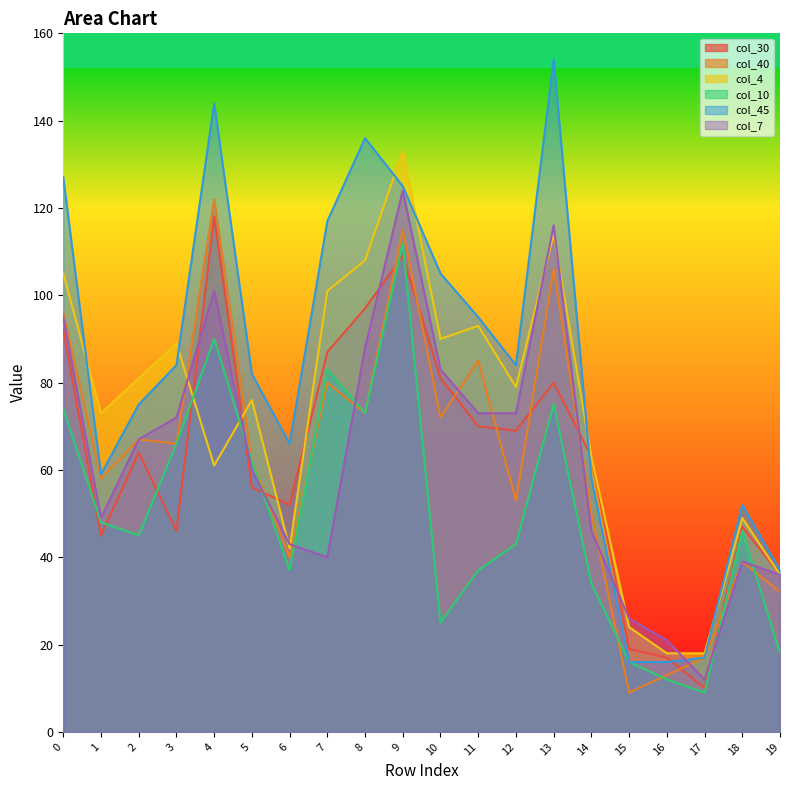

What is the value of the col_4 point at the 10th from the left?

133